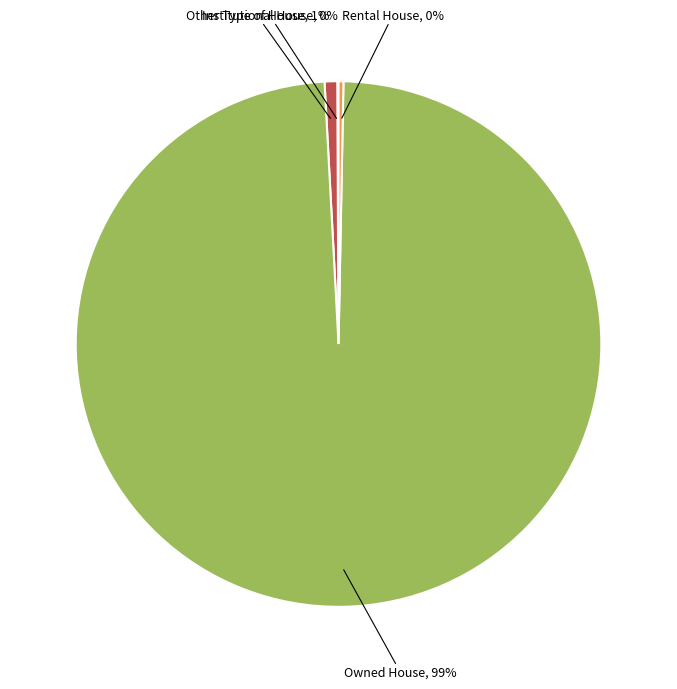

Is there any slice that represents more than half of the pie?

Yes